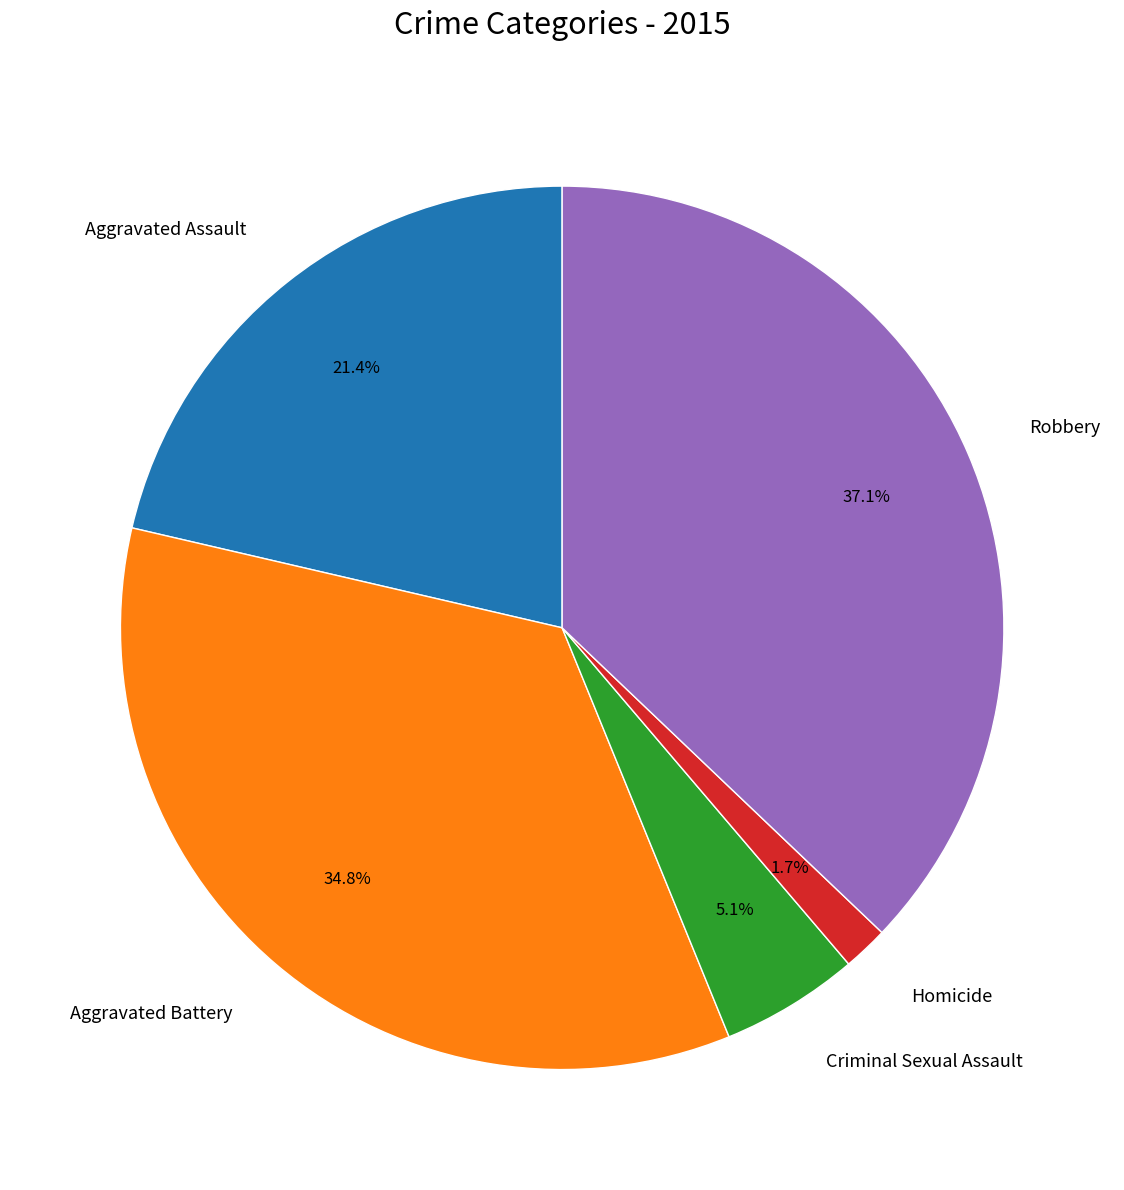

True or false: Aggravated Assault accounts for 34% of the total.

False